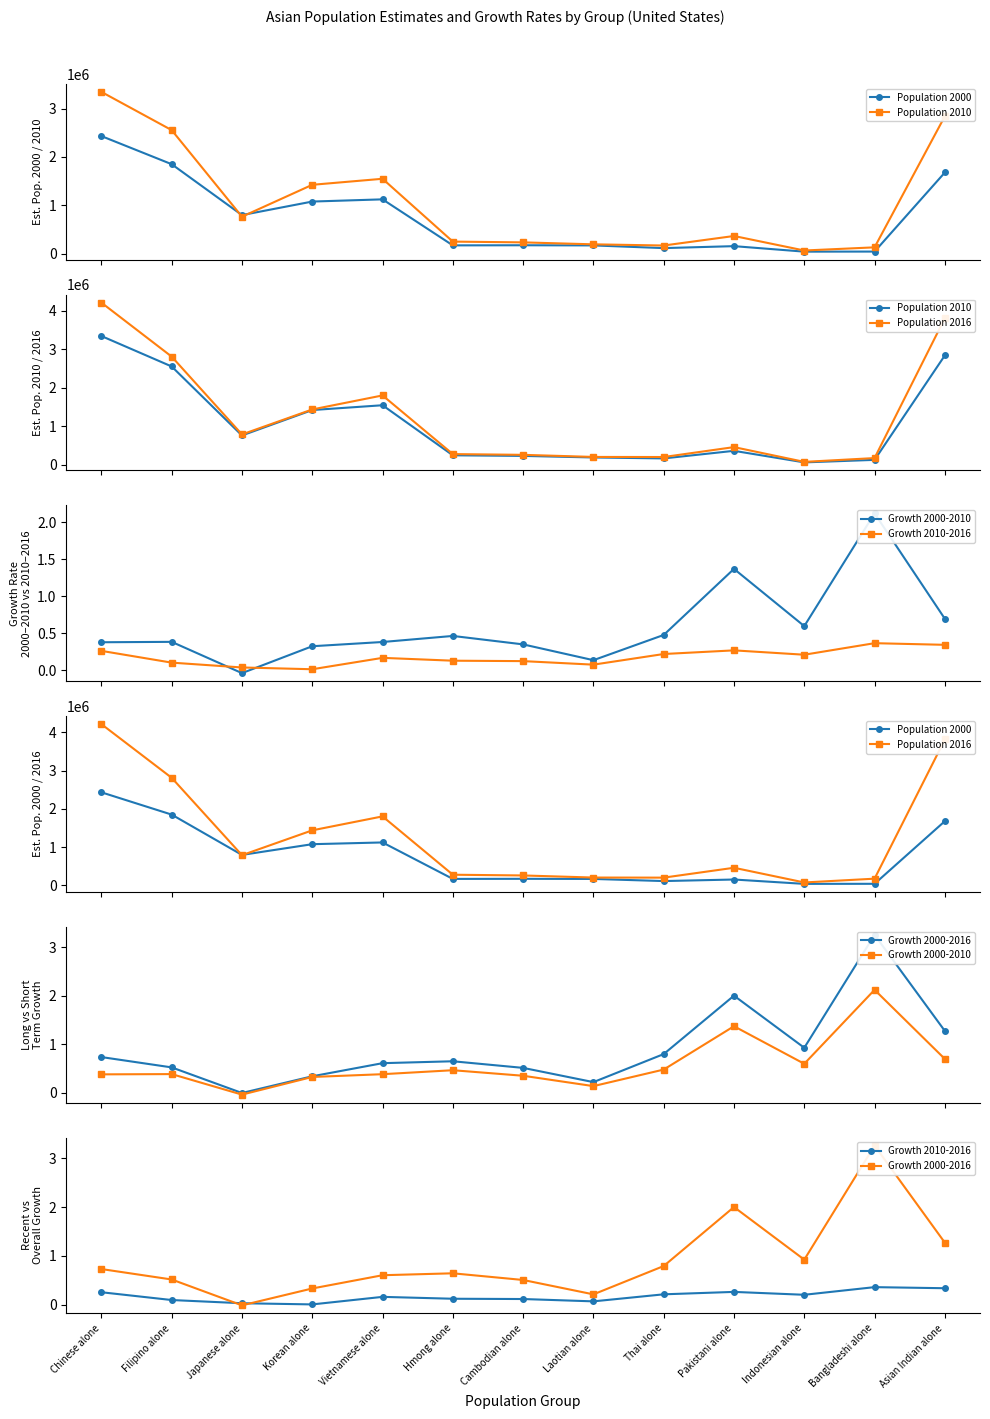

What is the difference between the Growth 2010-2016 values at Chinese alone and Filipino alone?

0.2